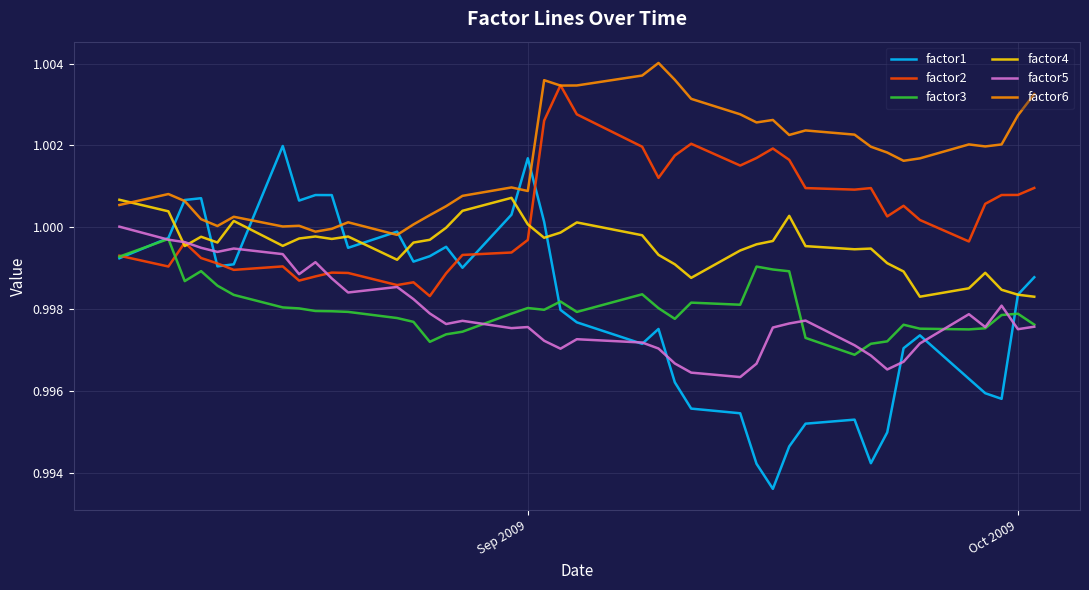

True or false: factor5 and factor6 intersect in this chart.

False